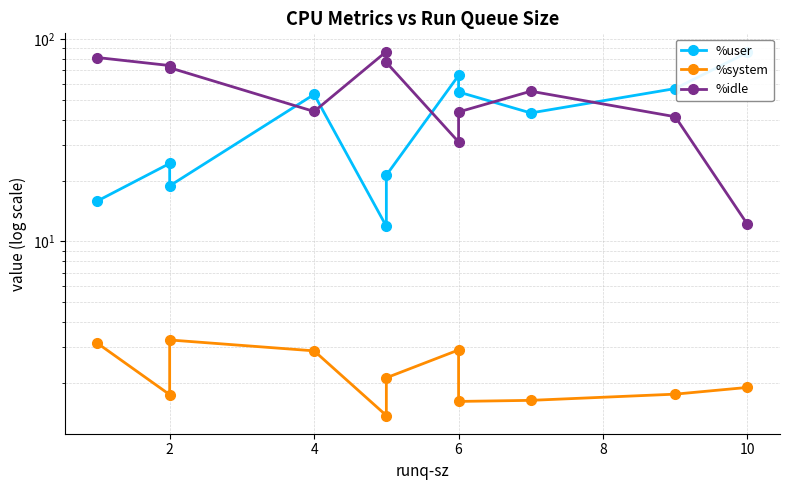

Which series has the largest total across all categories?

%idle